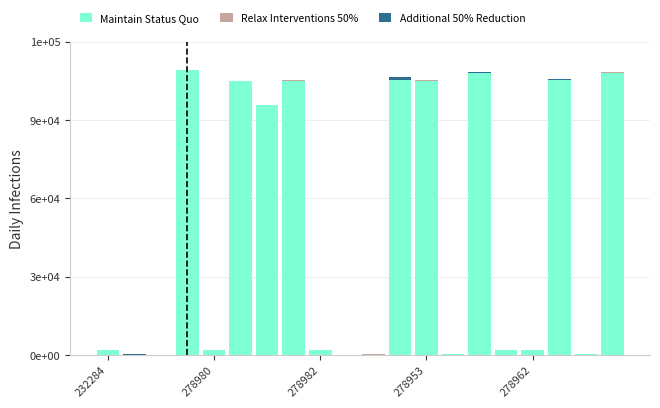

Are the bars horizontal?

No